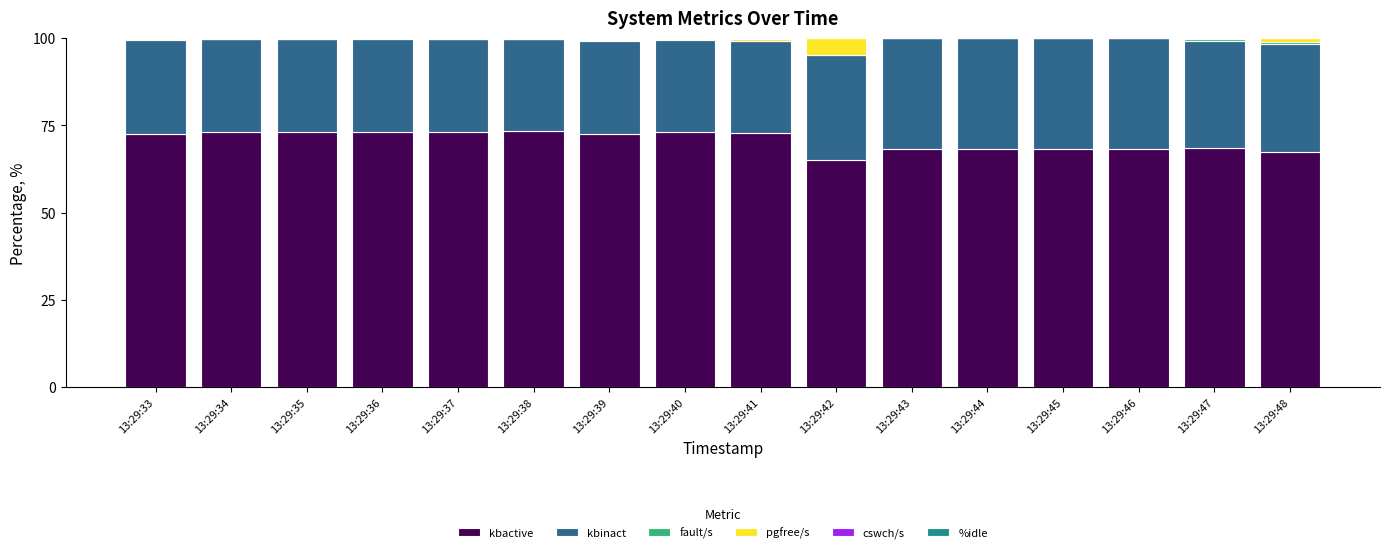

What is the maximum value for kbactive?

73.3